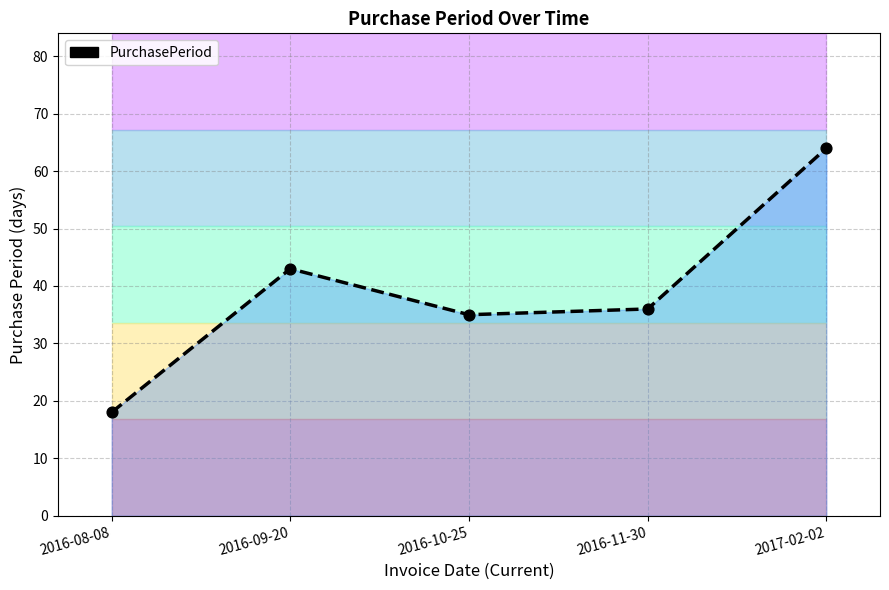

Which has a higher value, 2016-08-08 or 2017-02-02?

2017-02-02